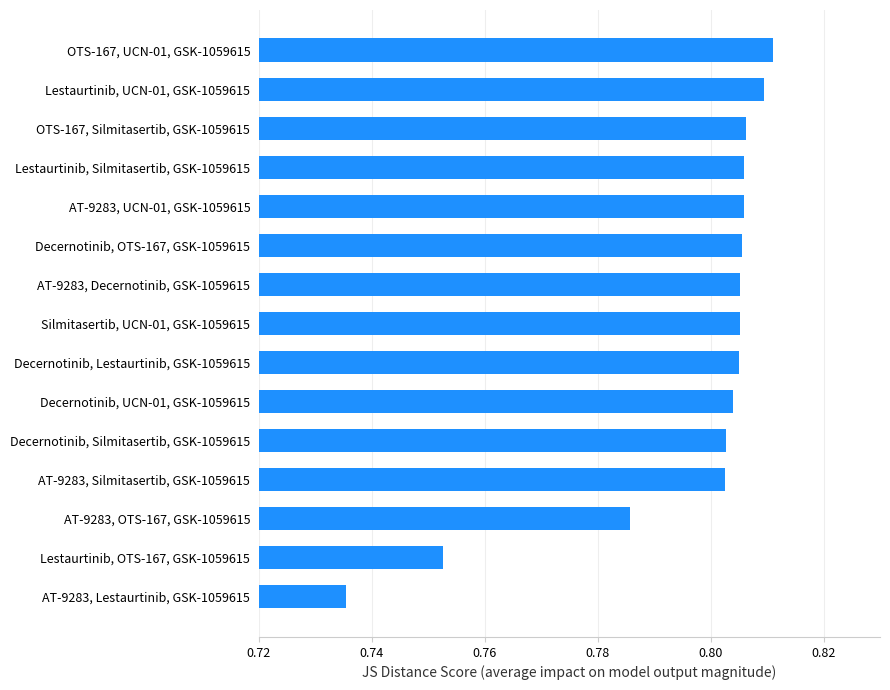

How many series are shown in this chart?

1